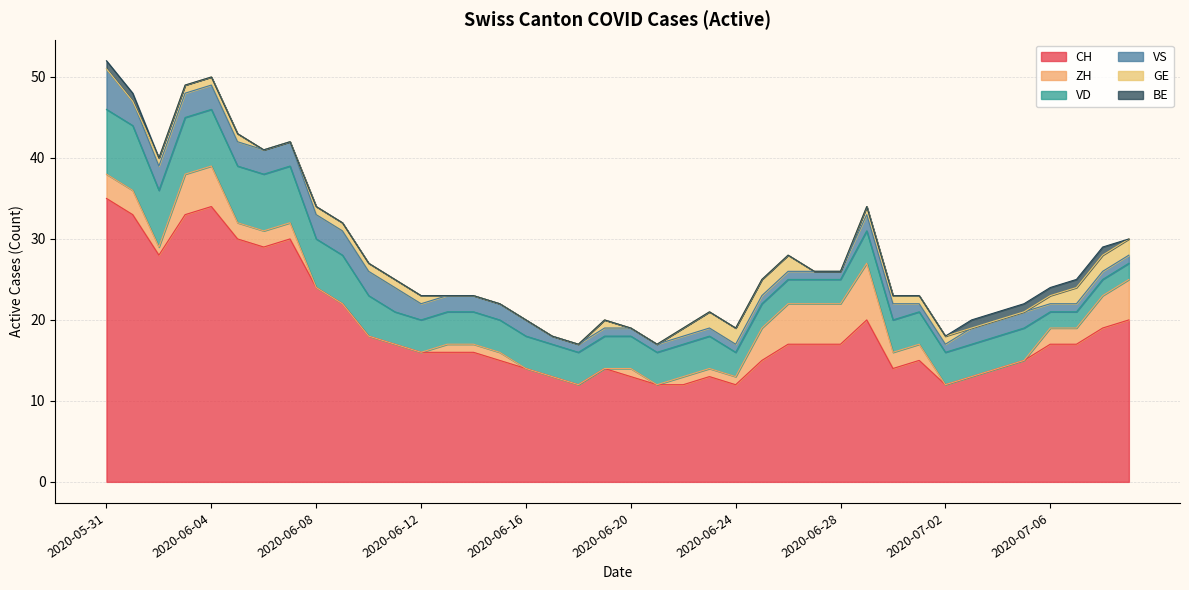

Which series has the largest total across all categories?

CH